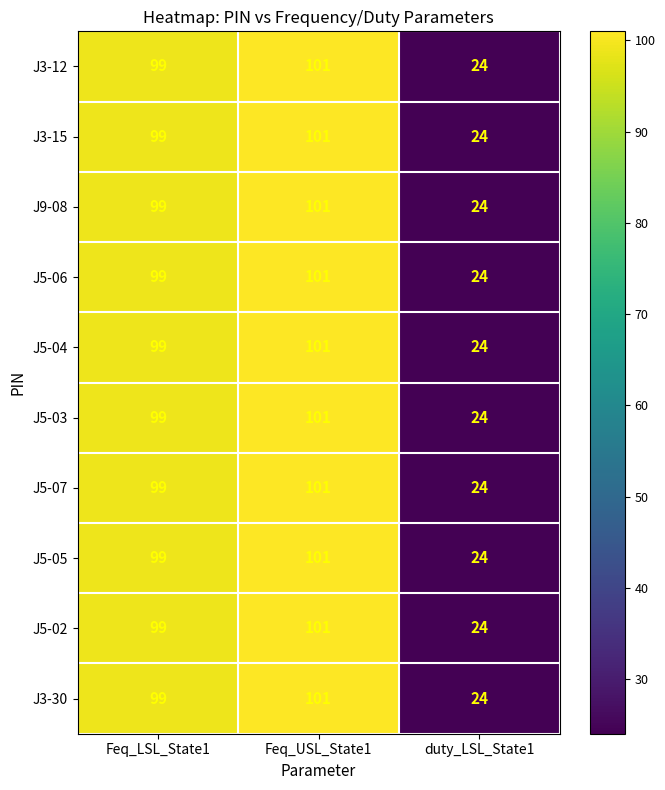

Where is J5-02 nearest to the value 62?

Feq_LSL_State1